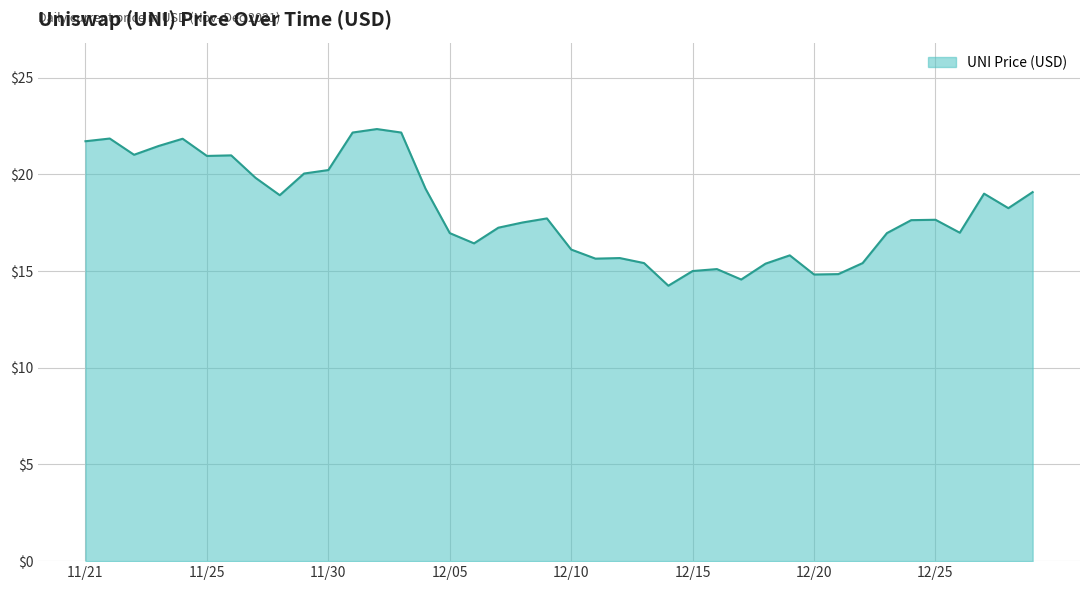

What is the smallest value displayed?

14.2